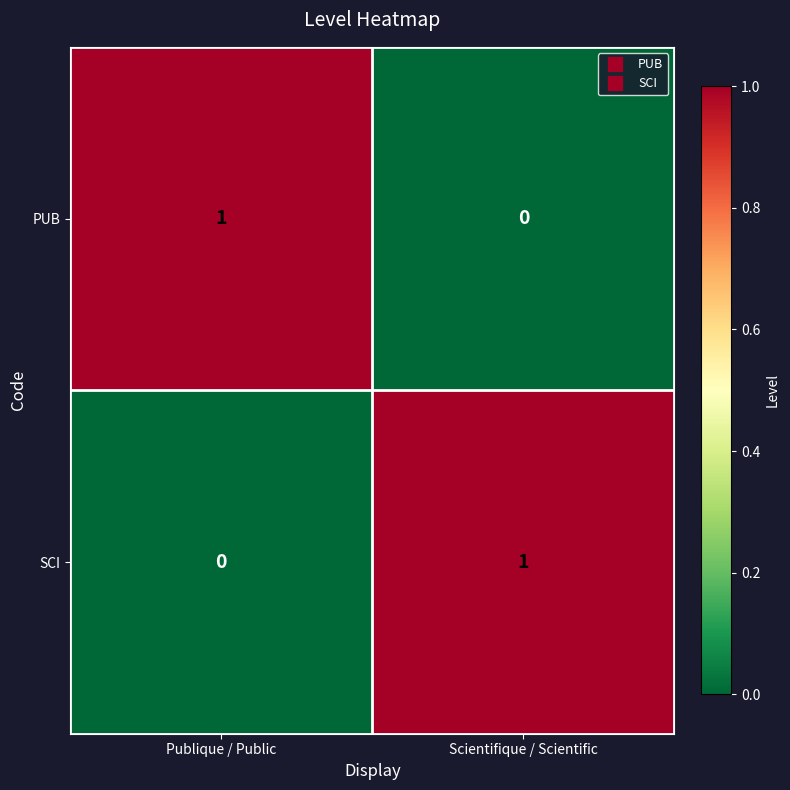

At how many categories does at least one series exceed 0?

2